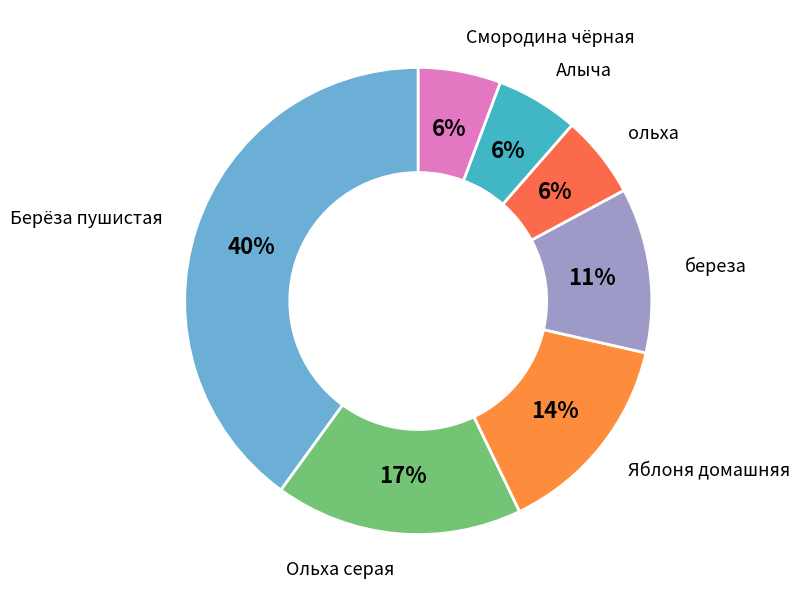

What percentage is the береза slice, to the nearest percent?

11%